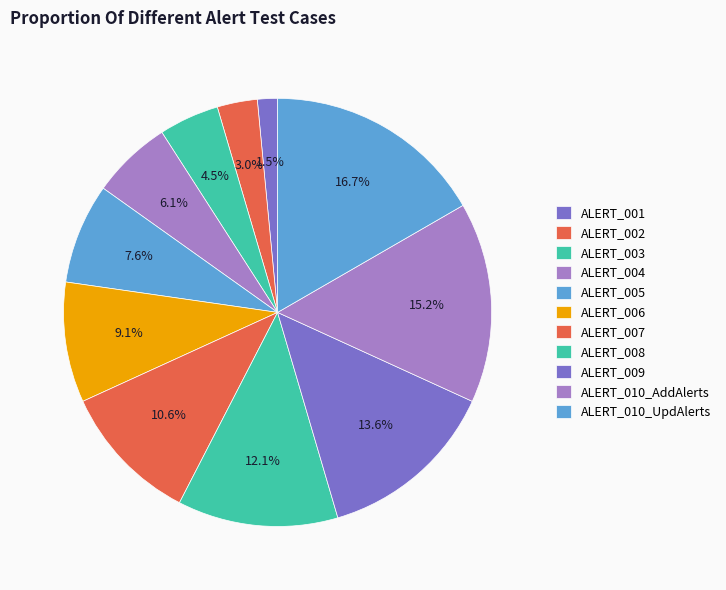

Count the number of slices in the pie.

11